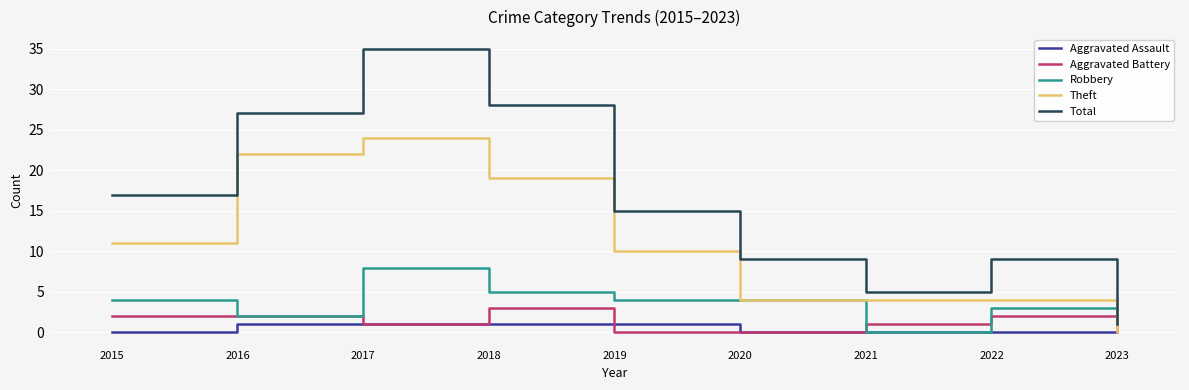

List the series in order of their peak value, lowest first.

Aggravated Assault, Aggravated Battery, Robbery, Theft, Total